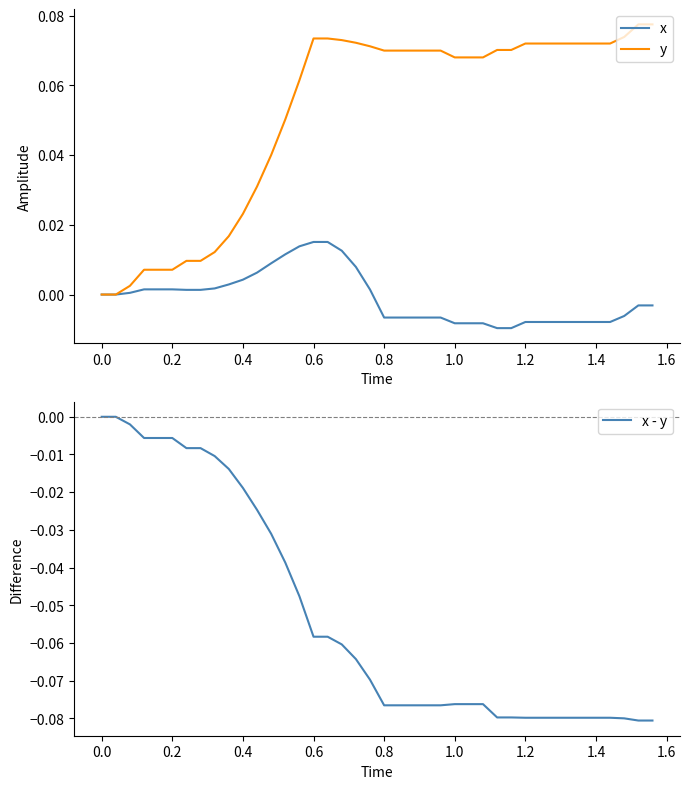

What is the difference between the second highest and minimum values in the x - y series?

0.1